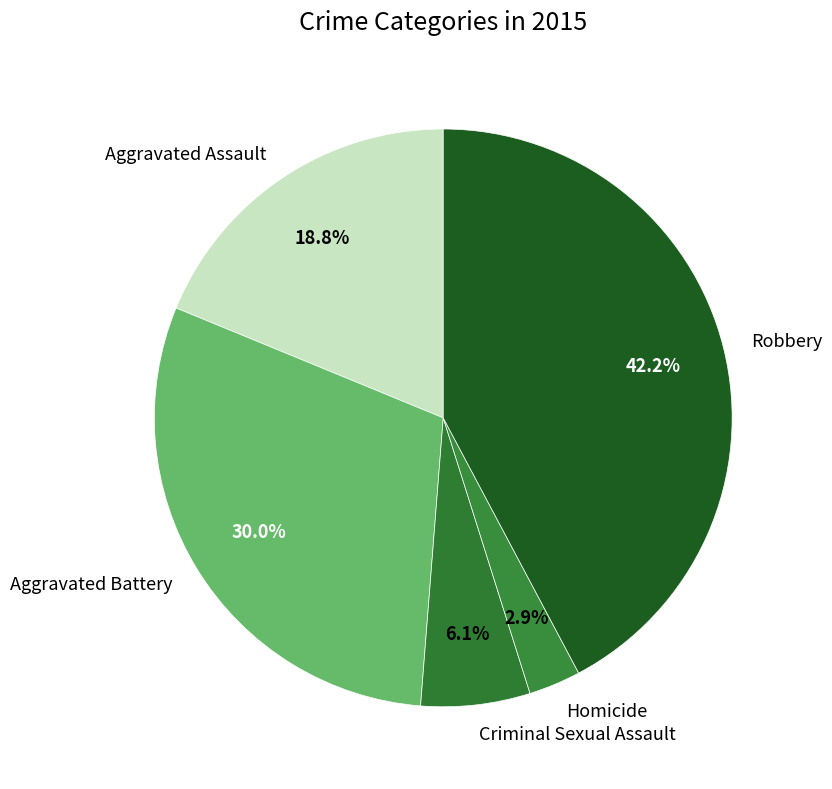

What percentage do Criminal Sexual Assault and Aggravated Battery together represent?

36.1%